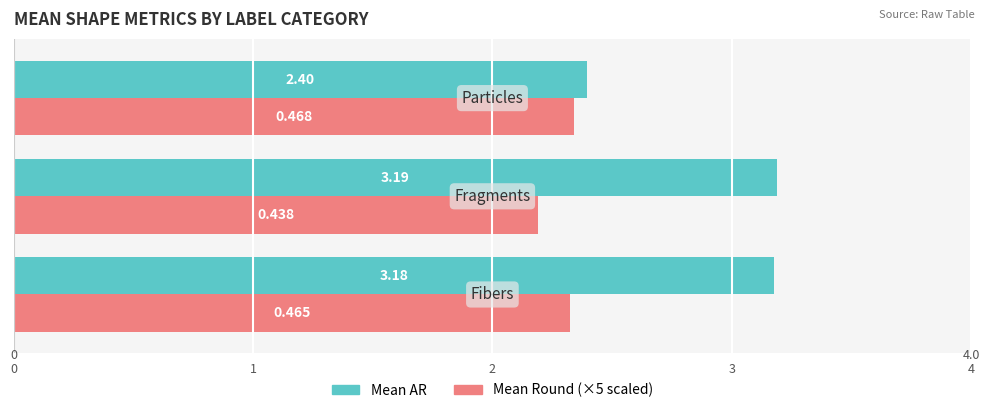

Are the bars grouped side by side (vs. stacked)?

Yes